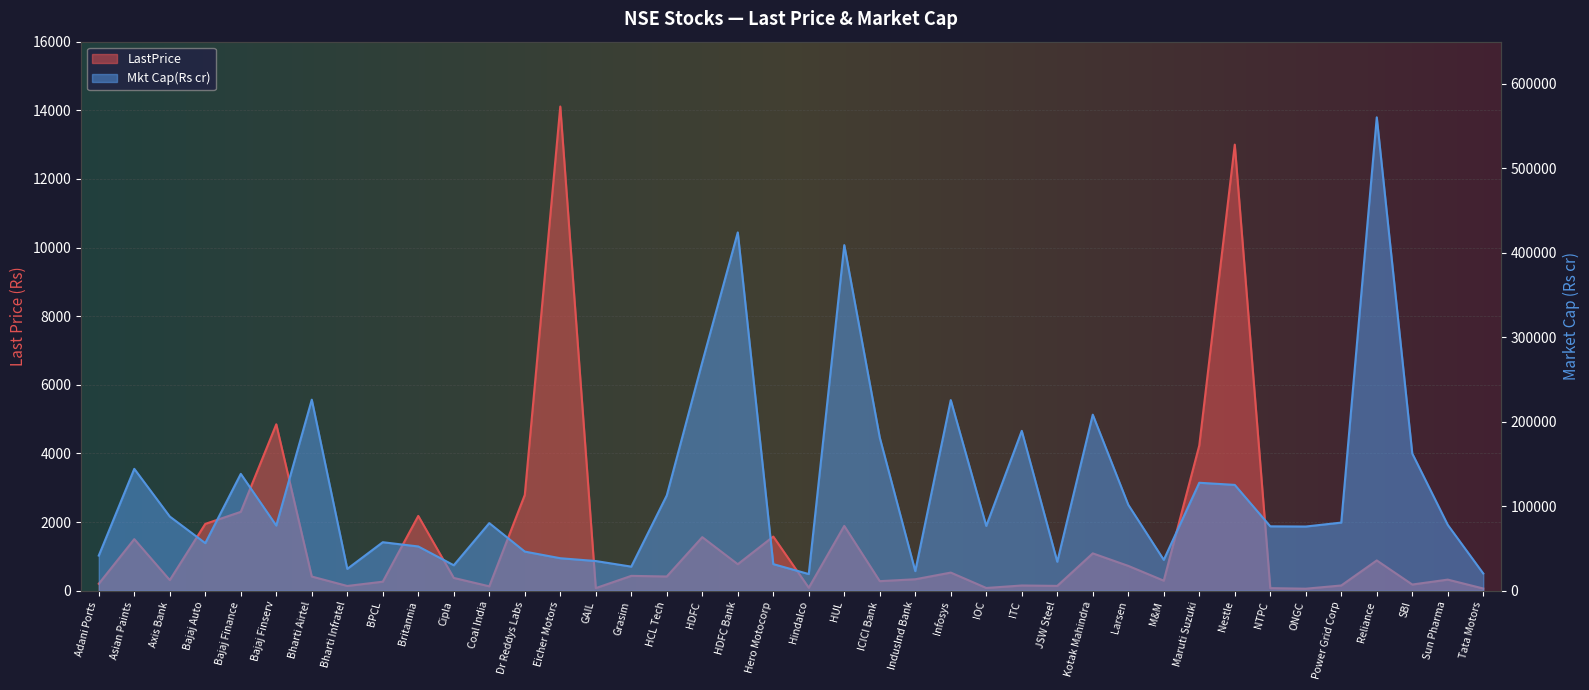

What is the maximum value shown in the chart?

560422.9